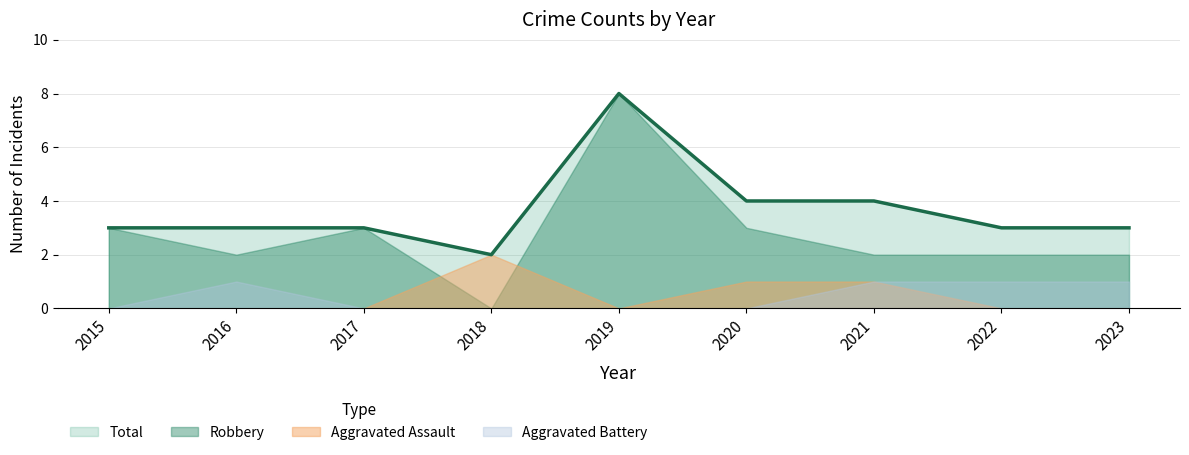

What is the sum of the Total values at 2023 and 2016?

6